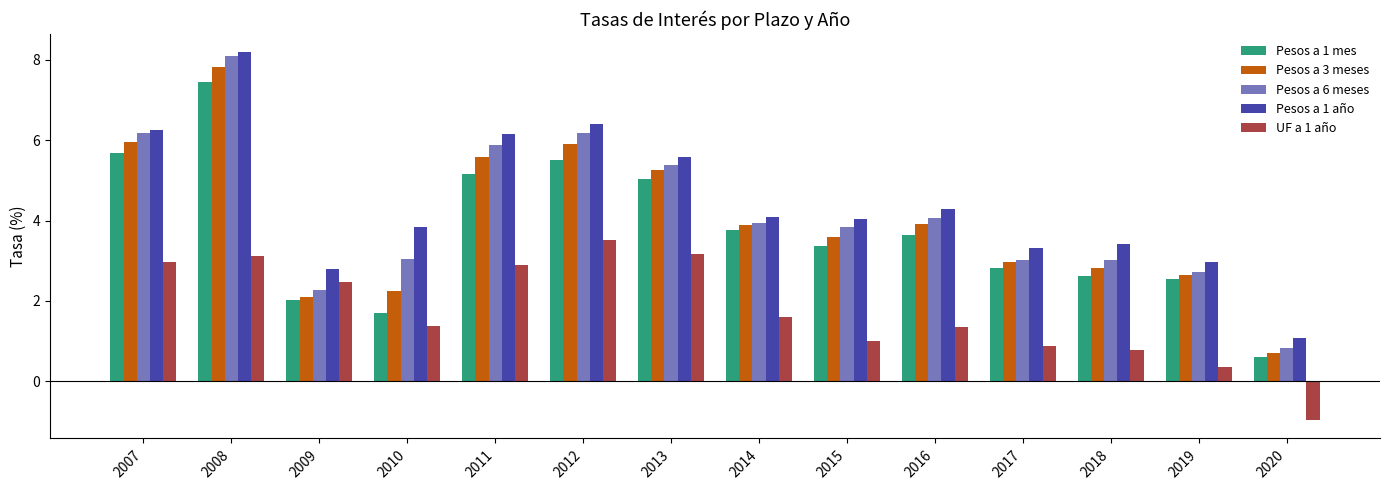

How many values in UF a 1 año are above zero?

13